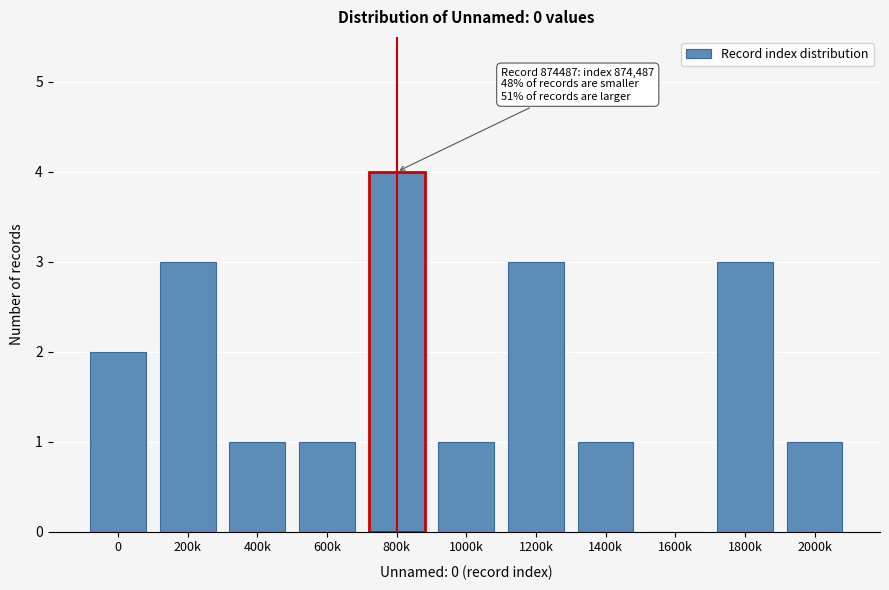

Reading left to right, extract all data points from this chart.

0=2	200k=3	400k=1	600k=1	800k=4	1000k=1	1200k=3	1400k=1	1600k=0	1800k=3	2000k=1